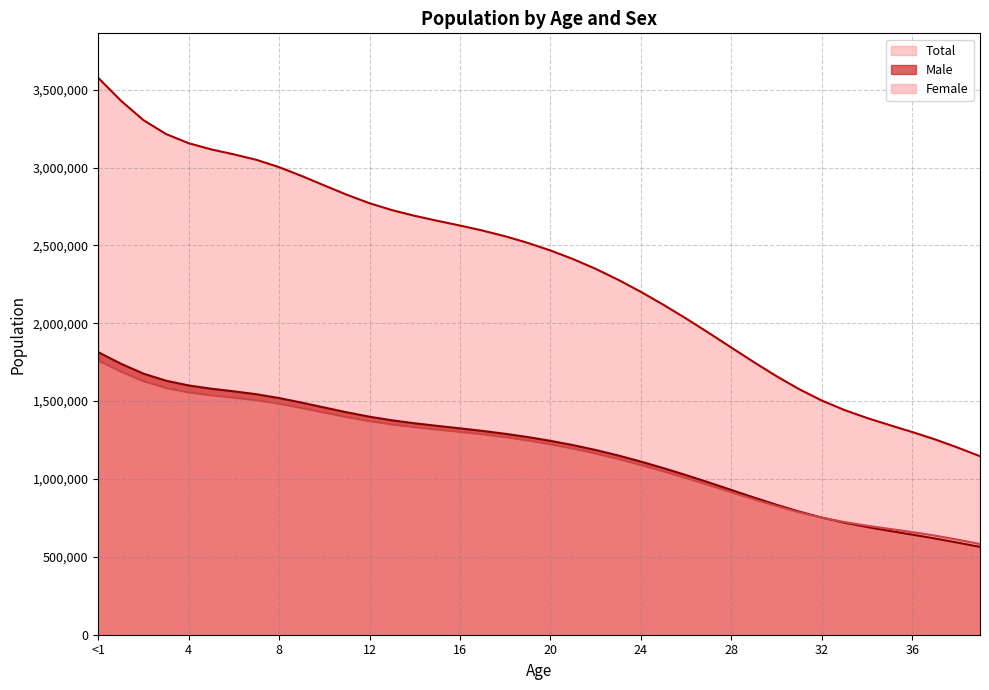

True or false: Total and Female intersect in this chart.

False